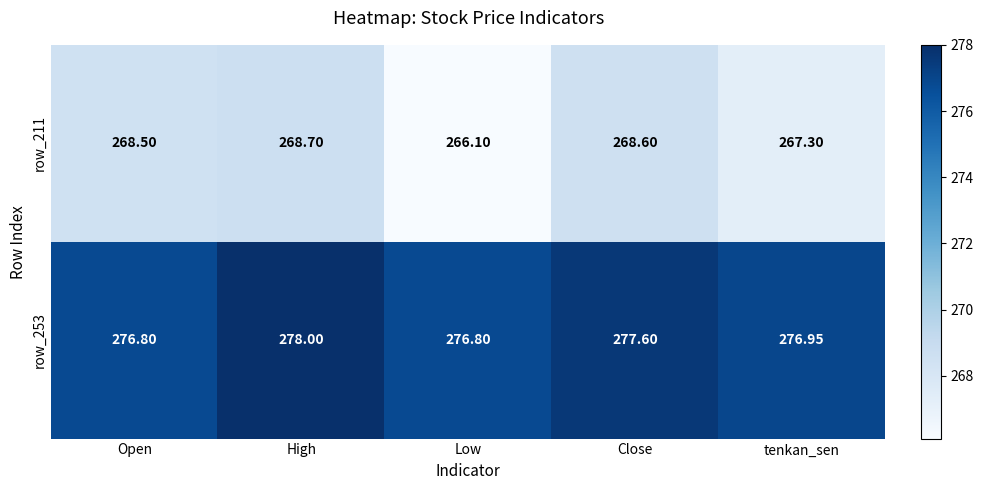

Count the number of data series in this chart.

2